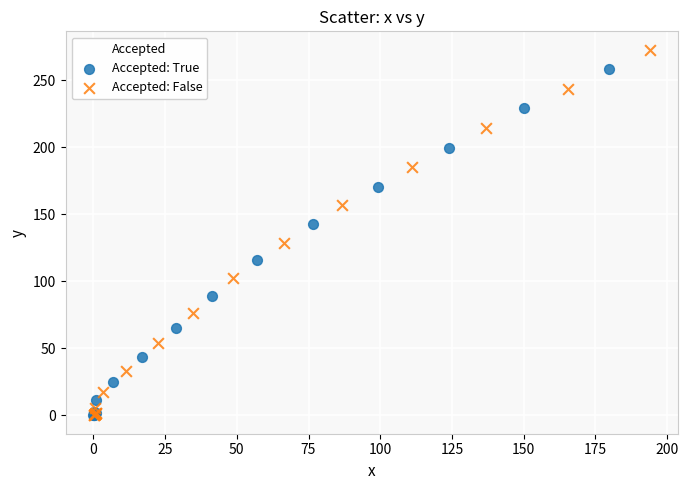

Which series has the widest spread of Y values?

Accepted: False